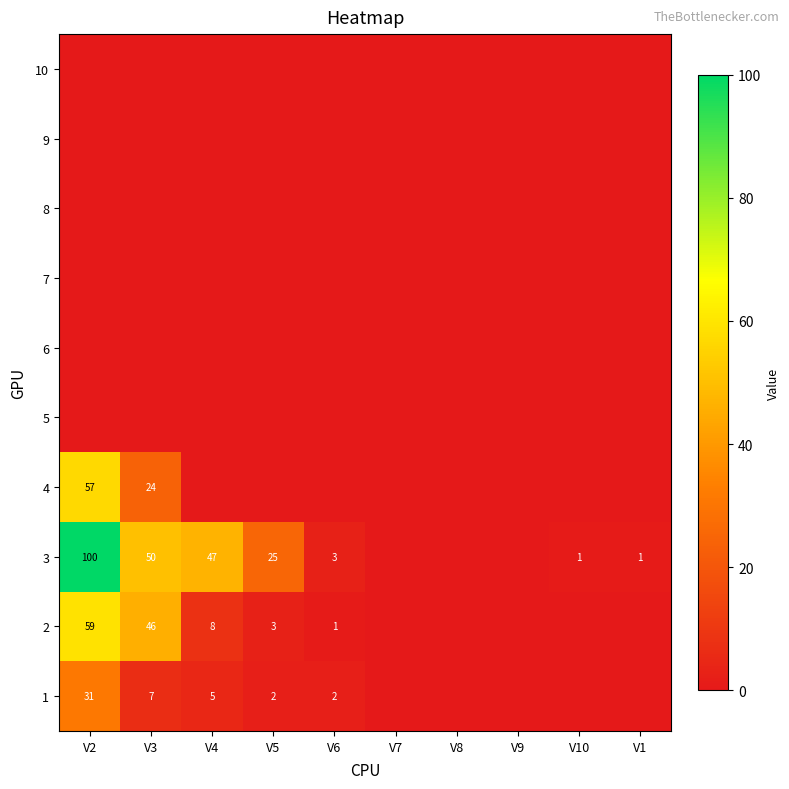

What is the sum of the 2 values at V6 and V5?

4